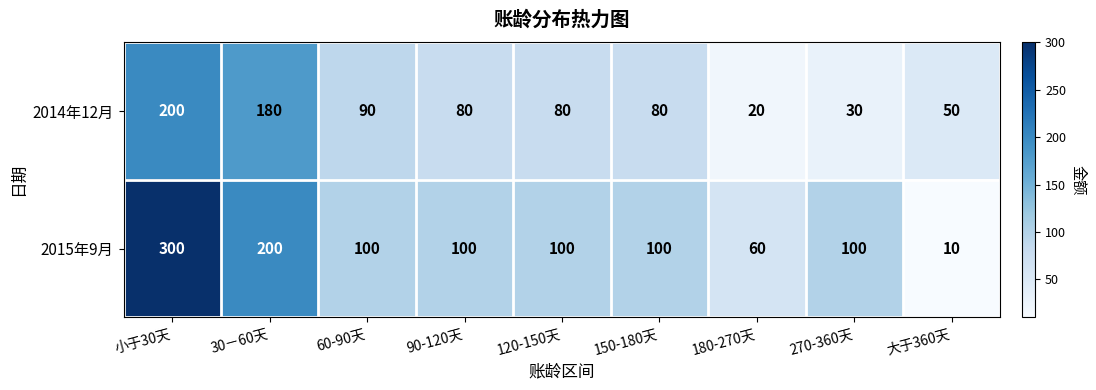

Where does the 2015年9月 series first go above 100?

小于30天